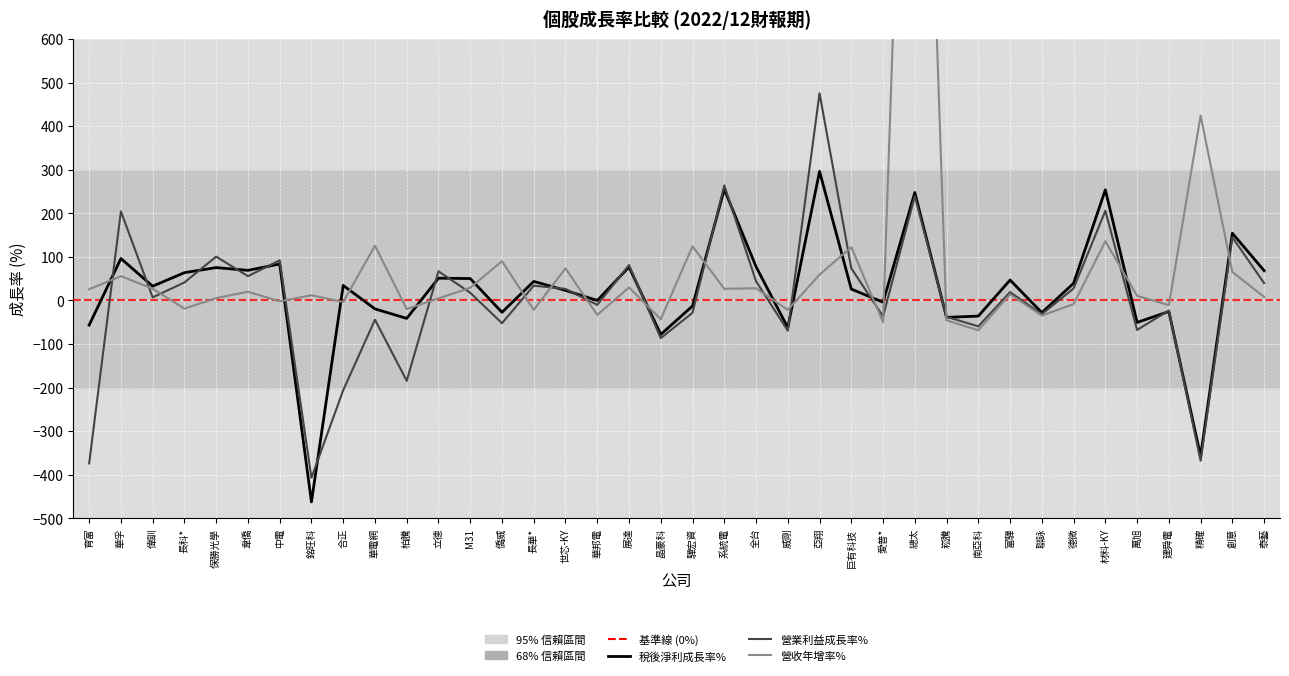

Is this an area chart (filled region under the line)?

No